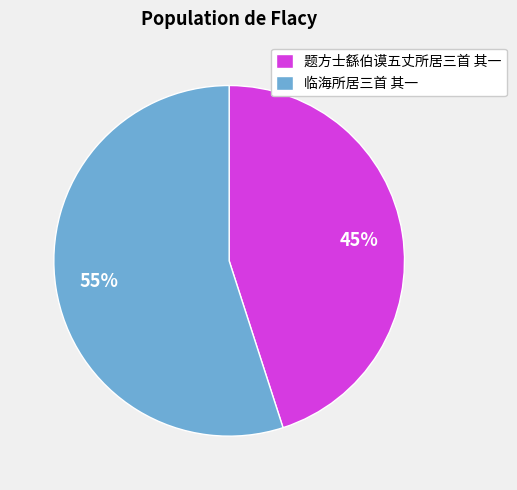

Rank the categories by value from highest to lowest.

临海所居三首 其一, 题方士繇伯谟五丈所居三首 其一